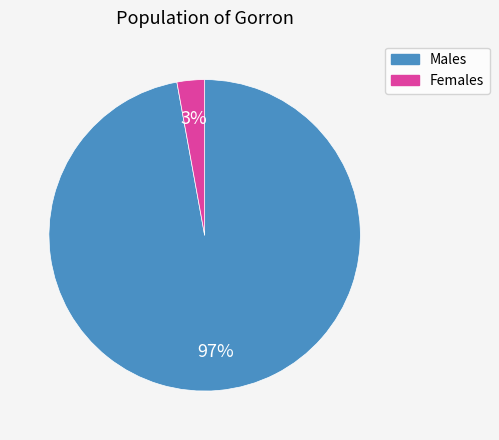

To the nearest percent, what is the average slice percentage?

50%